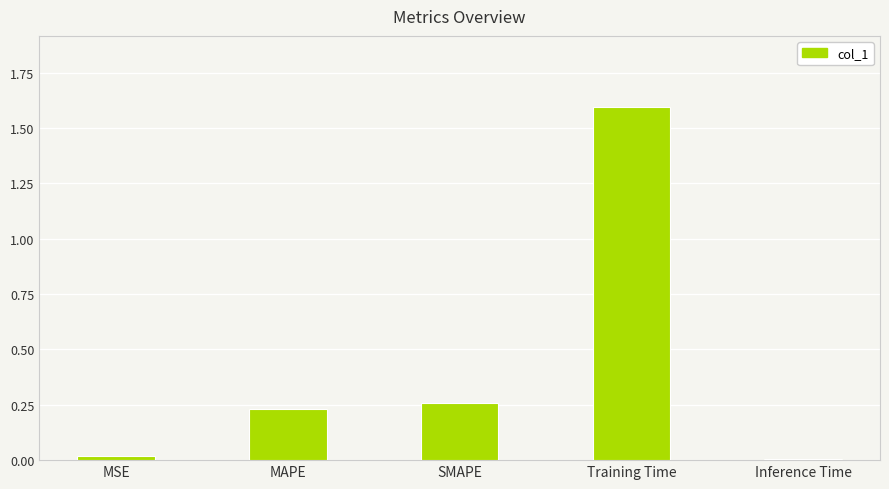

What is the sum of all values?

2.1